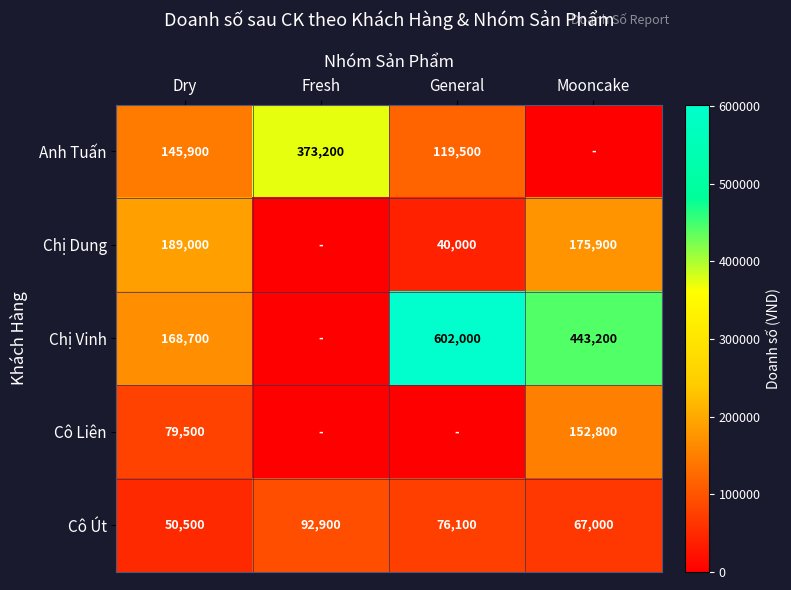

The Cô Út series shows 137409 at Fresh. True or false?

False